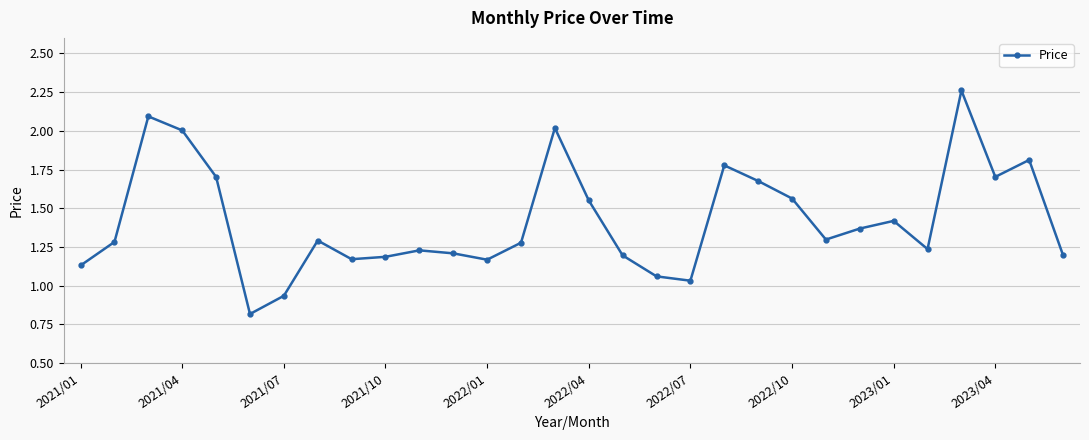

What is the minimum value shown in the chart?

0.8